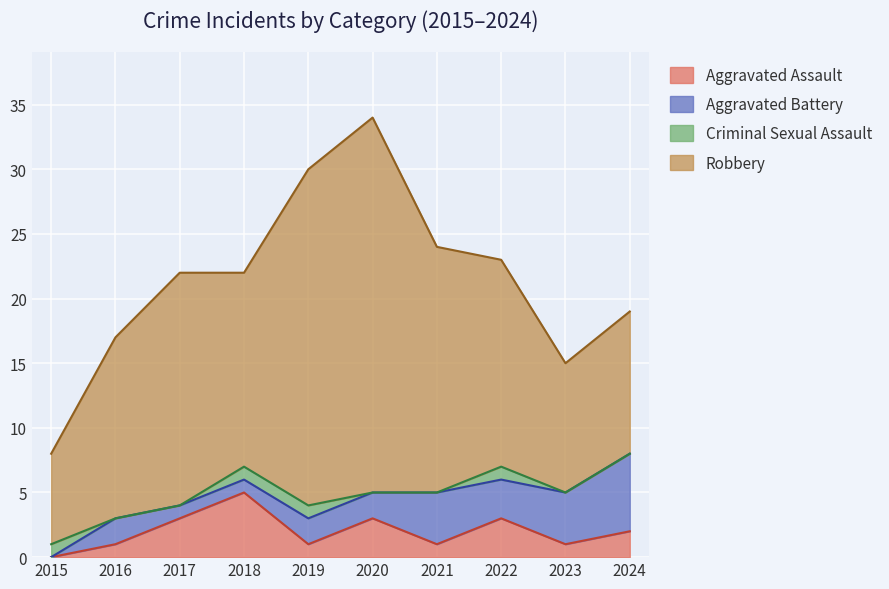

What is the spread (max minus min) of values at 2020?

29